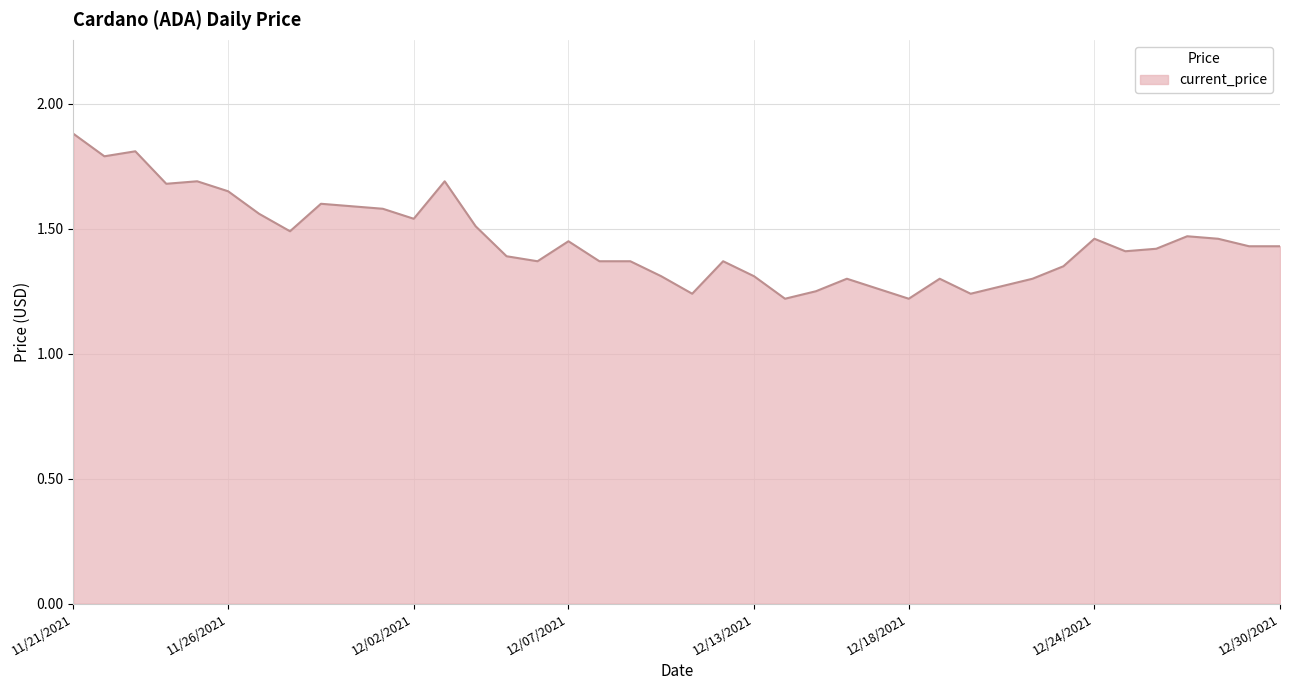

What is the difference between the maximum and minimum values?

0.7